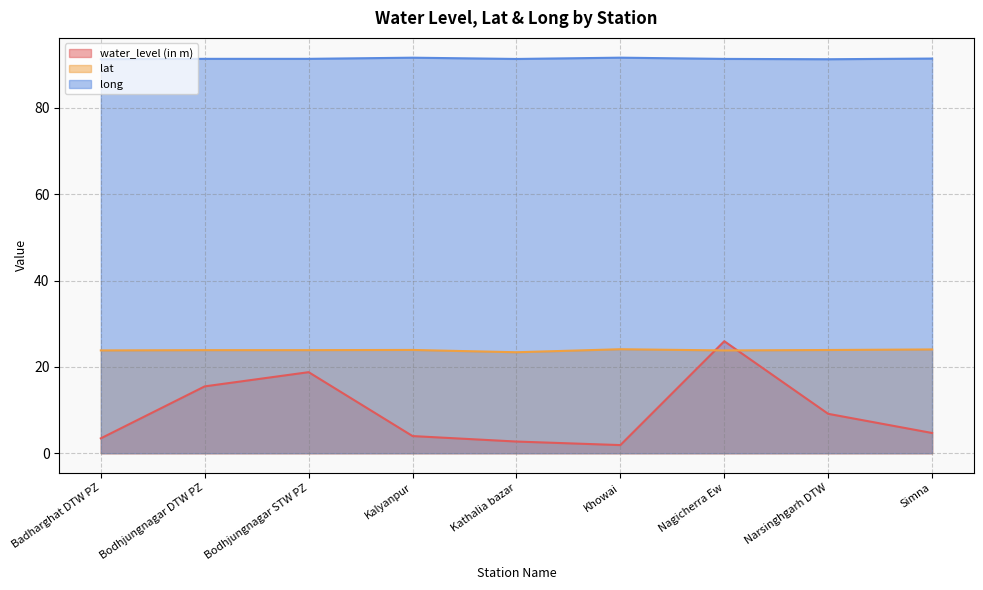

How many interior local peaks does the long series have?

2